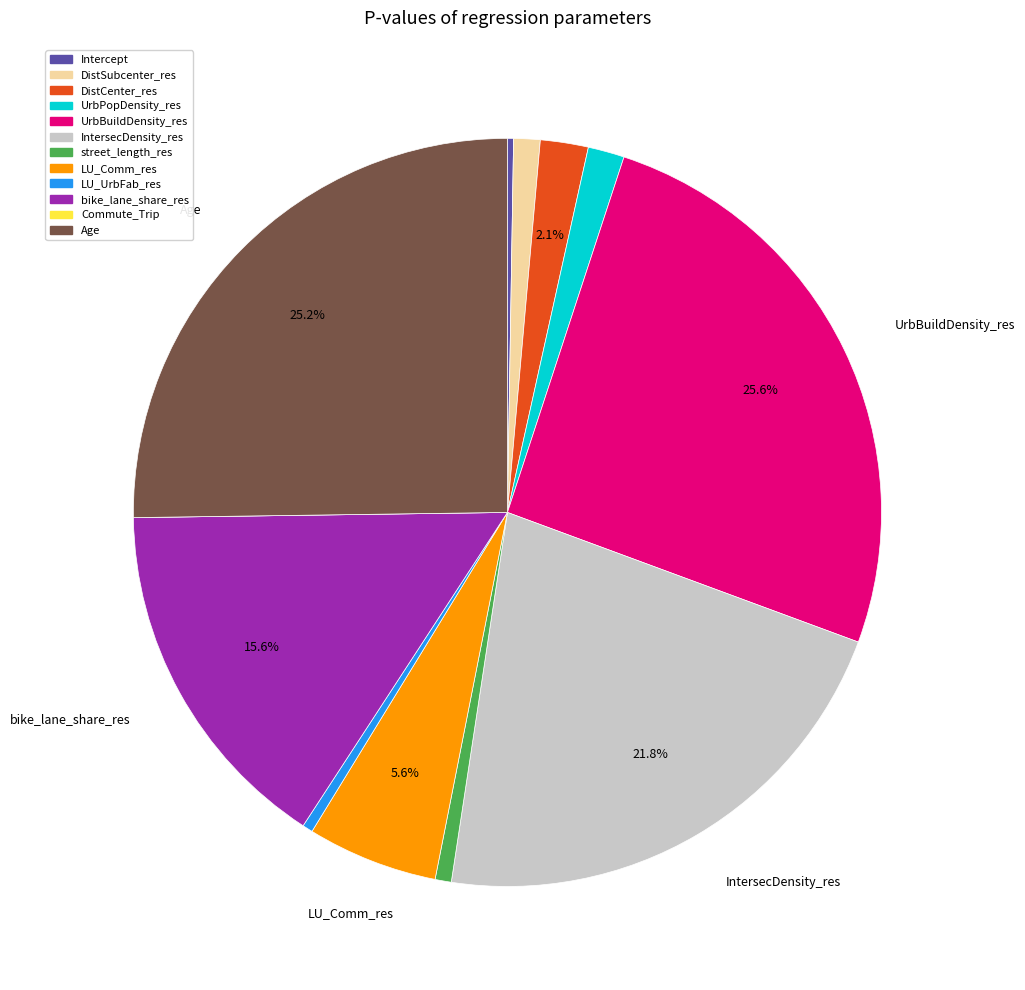

Is the sum of bike_lane_share_res and Age greater than half?

No